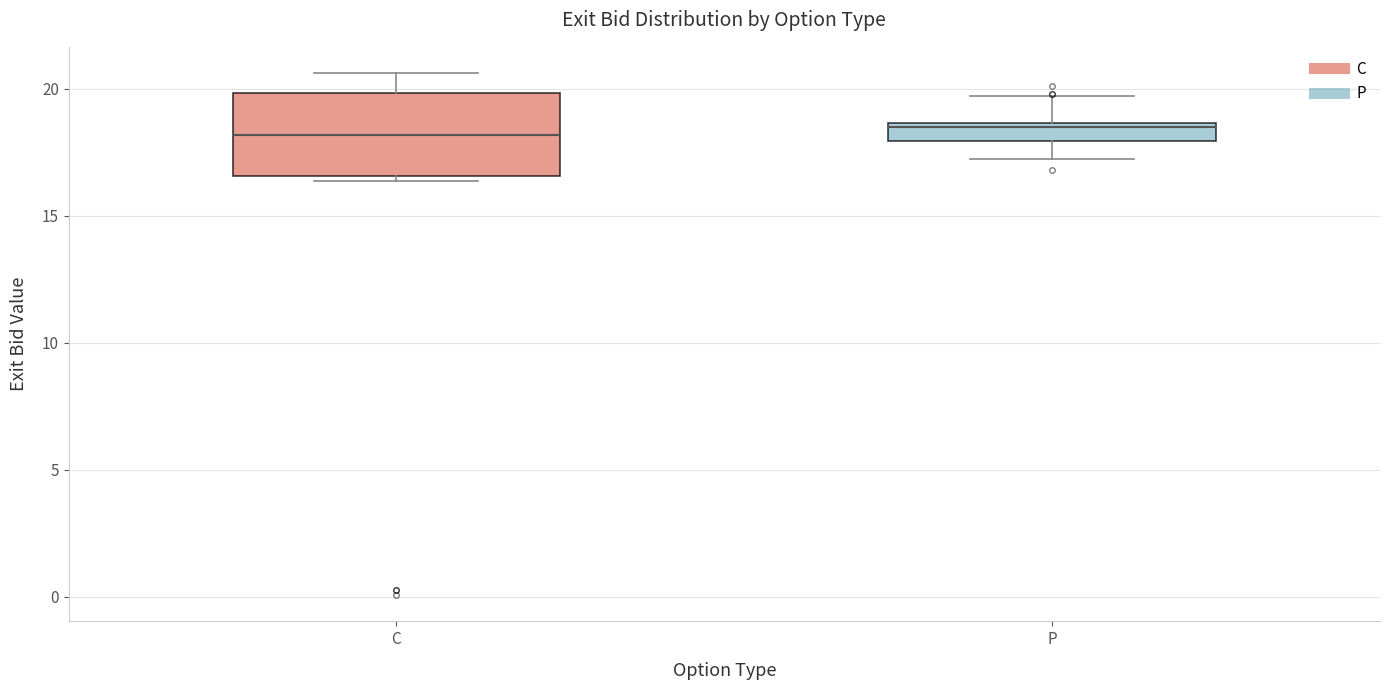

Comparing the boxes themselves (not the whiskers), which one is the tallest?

C